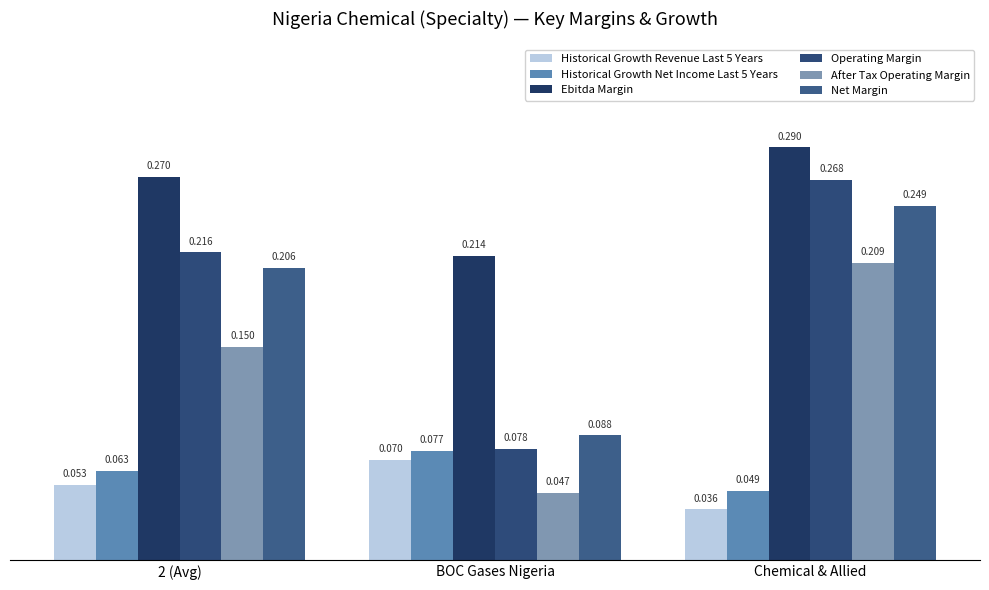

The value of Historical Growth Revenue Last 5 Years at BOC Gases Nigeria is 0.1. True or false?

True